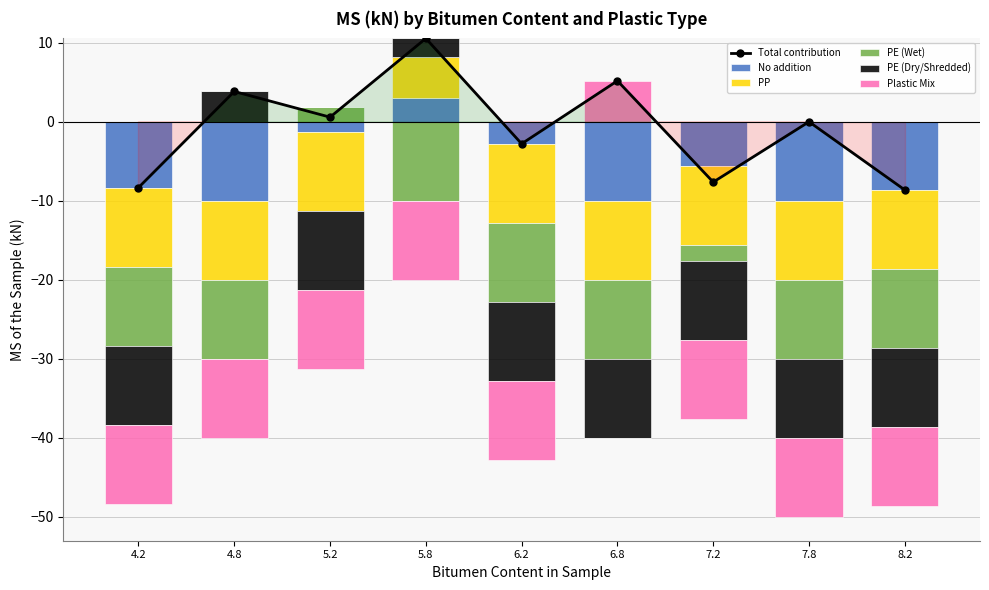

Which has a higher value, 5.8 or 6.2?

5.8